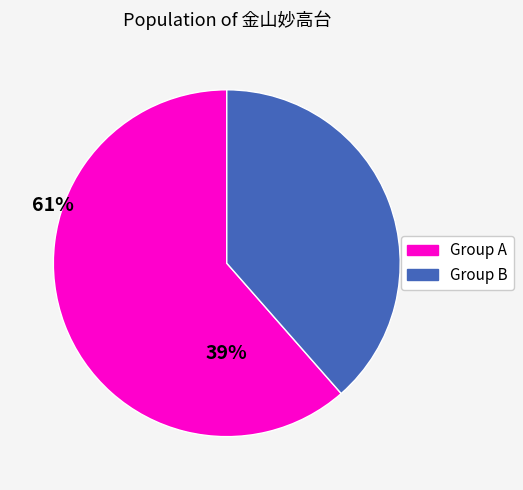

Is there a majority slice in this chart?

Yes